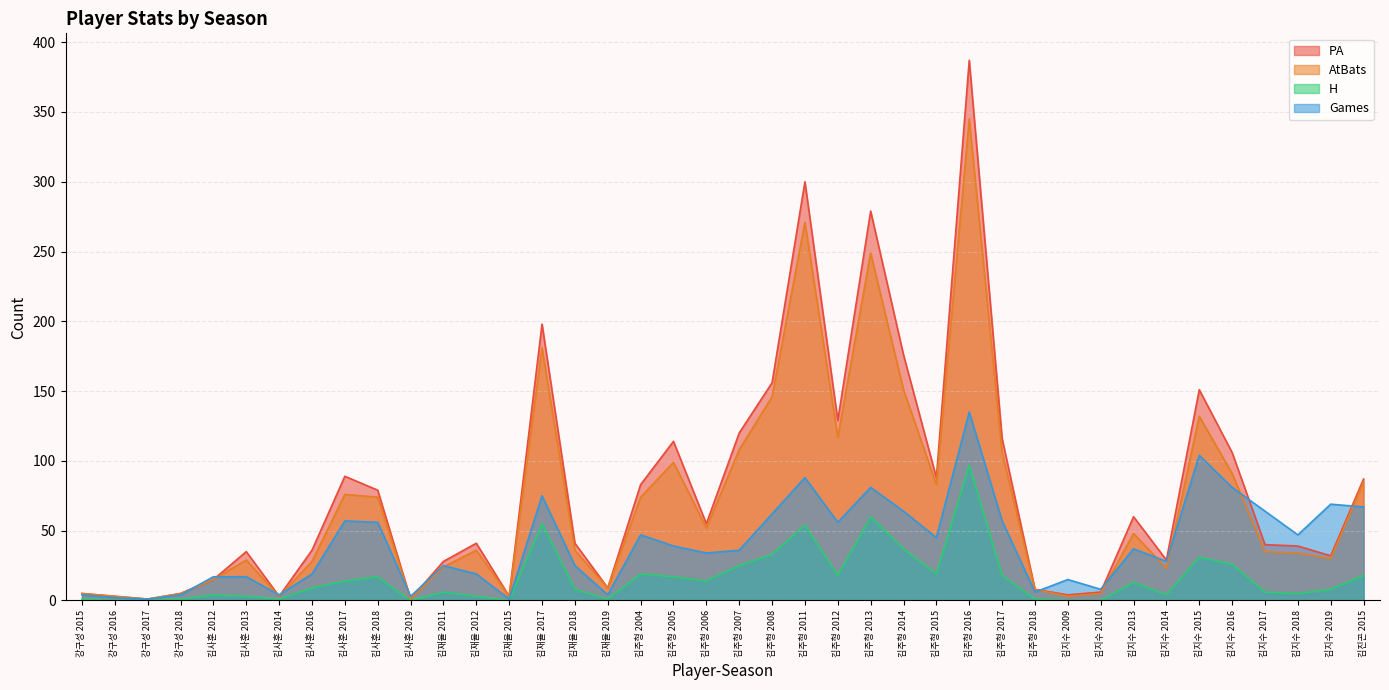

Is it true that Games equals 4 at 김재율 2019?

True